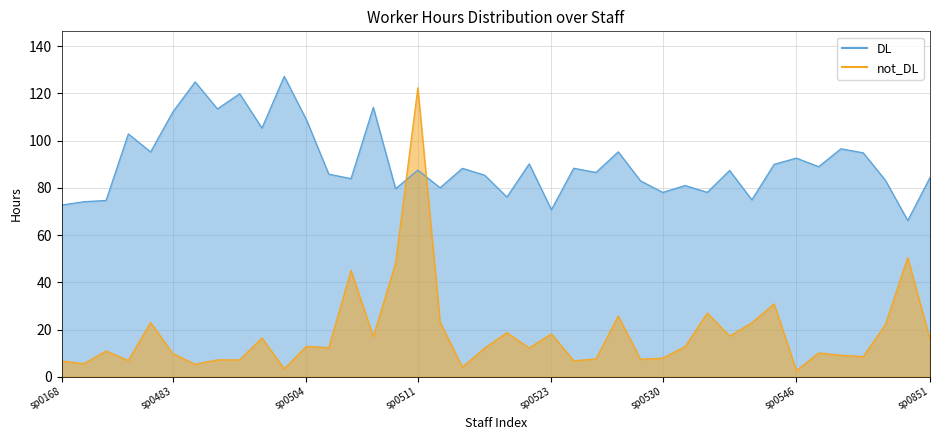

Reading left to right, transcribe all the data shown in this chart.

DL: sp0168=72.7	sp0173=74.1	sp0386=74.7	sp0446=102.8	sp0480=95.2	sp0483=112.2	sp0492=124.9	sp0495=113.4	sp0498=119.8	sp0500=105.3	sp0501=127.2	sp0504=108.8	sp0505=85.8	sp0506=83.9	sp0507=114.1	sp0508=79.6	sp0511=87.5	sp0516=80.0	sp0517=88.3	sp0518=85.4	sp0519=76.1	sp0520=90.1	sp0523=70.7	sp0524=88.3	sp0525=86.5	sp0527=95.2	sp0528=82.9	sp0530=78.1	sp0531=81.0	sp0533=78.1	sp0537=87.3	sp0539=74.9	sp0540=90.0	sp0546=92.6	sp0547=89.0	sp0548=96.5	sp0549=94.8	sp0551=83.1	sp0558=66.2	sp0851=84.4
not_DL: sp0168=6.7	sp0173=5.5	sp0386=10.9	sp0446=6.9	sp0480=22.9	sp0483=9.8	sp0492=5.3	sp0495=7.2	sp0498=7.1	sp0500=16.4	sp0501=3.4	sp0504=12.9	sp0505=12.3	sp0506=45.0	sp0507=16.9	sp0508=48.0	sp0511=122.4	sp0516=23.1	sp0517=4.1	sp0518=12.2	sp0519=18.7	sp0520=12.2	sp0523=18.1	sp0524=6.8	sp0525=7.5	sp0527=25.7	sp0528=7.4	sp0530=7.9	sp0531=12.8	sp0533=27.0	sp0537=17.2	sp0539=22.9	sp0540=30.9	sp0546=2.6	sp0547=10.1	sp0548=9.1	sp0549=8.5	sp0551=22.2	sp0558=50.5	sp0851=15.8